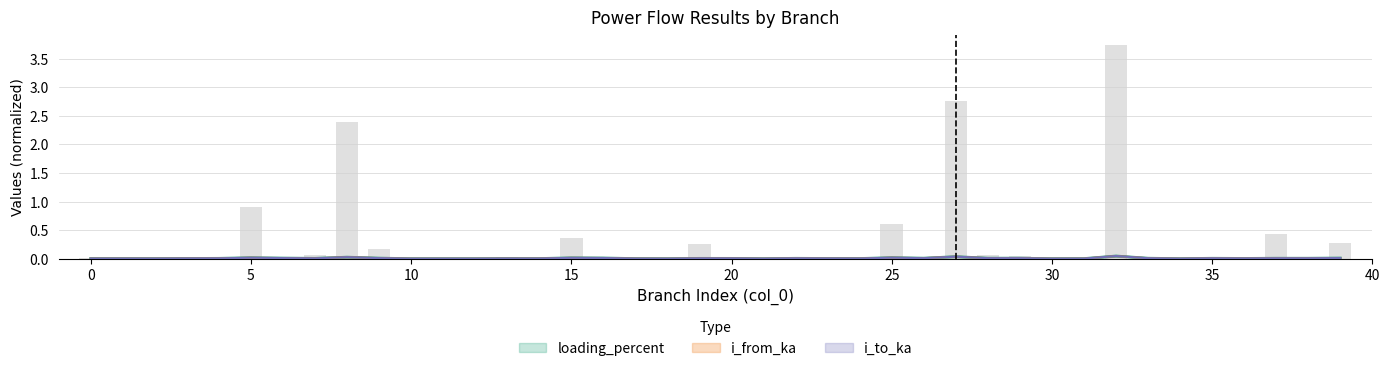

Reading right to left, extract all data points from this chart.

pl_mw: 0.3	0.0	0.4	0.0	0.0	0.0	0.0	3.7	0.0	0.0	0.0	0.1	2.8	0.0	0.6	0.0	0.0	0.0	0.0	0.0	0.3	0.0	0.0	0.0	0.4	0.0	0.0	0.0	0.0	0.0	0.2	2.4	0.1	0.0	0.9	0.0	0.0	0.0	0.0	0.0
i_from_ka: 0.0	0.0	0.0	0.0	0.0	0.0	0.0	0.0	0.0	0.0	0.0	0.0	0.0	0.0	0.0	0.0	0.0	0.0	0.0	0.0	0.0	0.0	0.0	0.0	0.0	0.0	0.0	0.0	0.0	0.0	0.0	0.0	0.0	0.0	0.0	0.0	0.0	0.0	0.0	0.0
i_to_ka: 0.0	0.0	0.0	0.0	0.0	0.0	0.0	0.0	0.0	0.0	0.0	0.0	0.0	0.0	0.0	0.0	0.0	0.0	0.0	0.0	0.0	0.0	0.0	0.0	0.0	0.0	0.0	0.0	0.0	0.0	0.0	0.0	0.0	0.0	0.0	0.0	0.0	0.0	0.0	0.0
loading_percent: 0.0	0.0	0.0	0.0	0.0	0.0	0.0	0.0	0.0	0.0	0.0	0.0	0.0	0.0	0.0	0.0	0.0	0.0	0.0	0.0	0.0	0.0	0.0	0.0	0.0	0.0	0.0	0.0	0.0	0.0	0.0	0.0	0.0	0.0	0.0	0.0	0.0	0.0	0.0	0.0